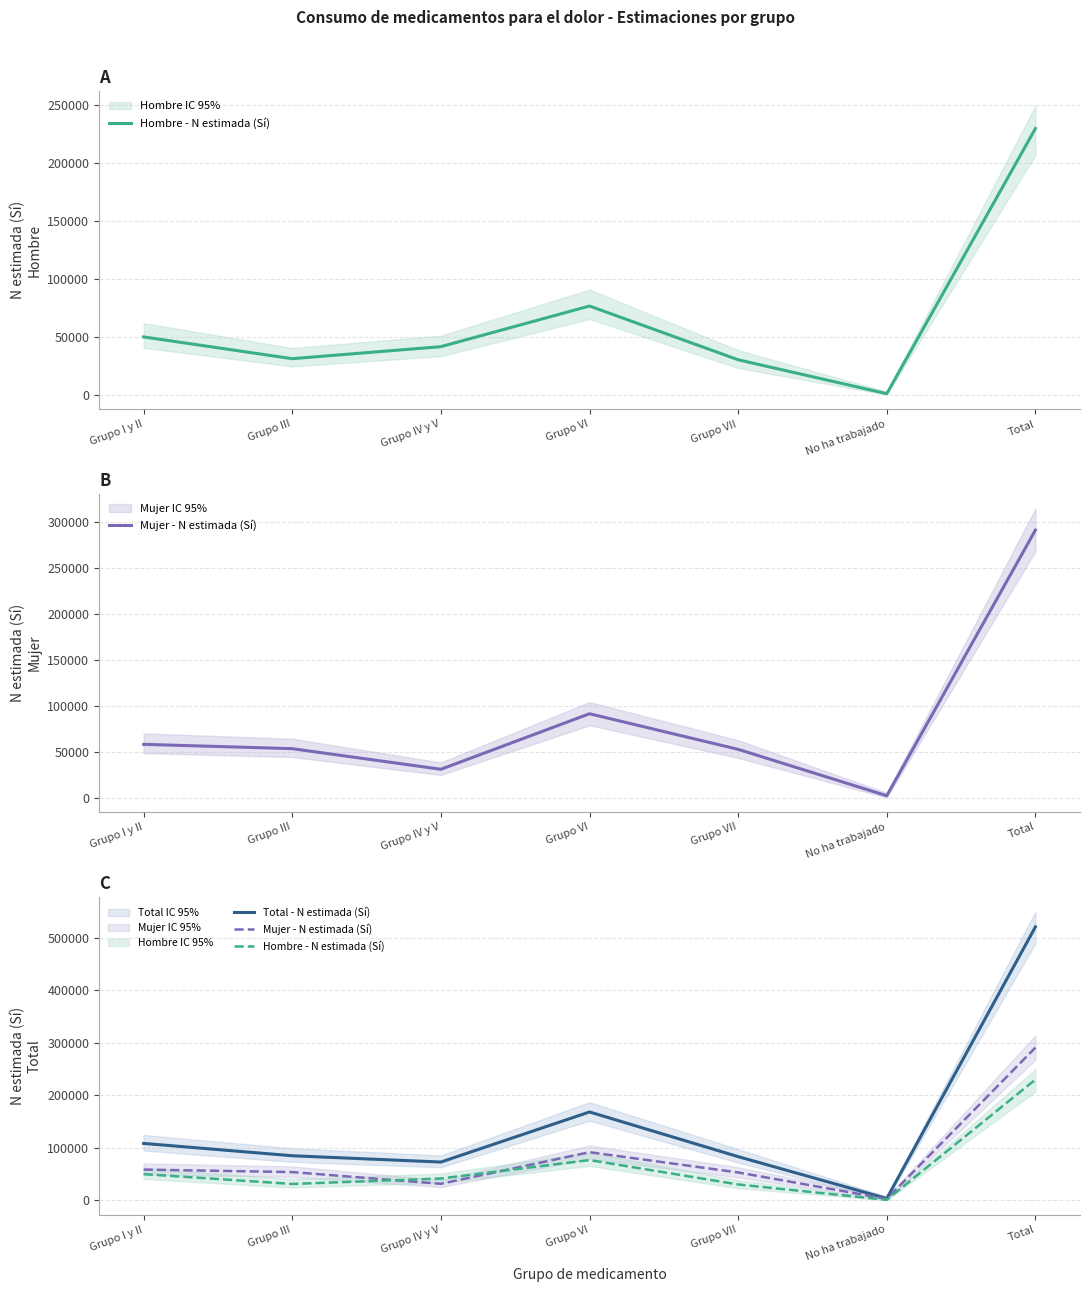

What is the difference between the second highest and minimum values in the Hombre - N estimada (Sí) series?

75752